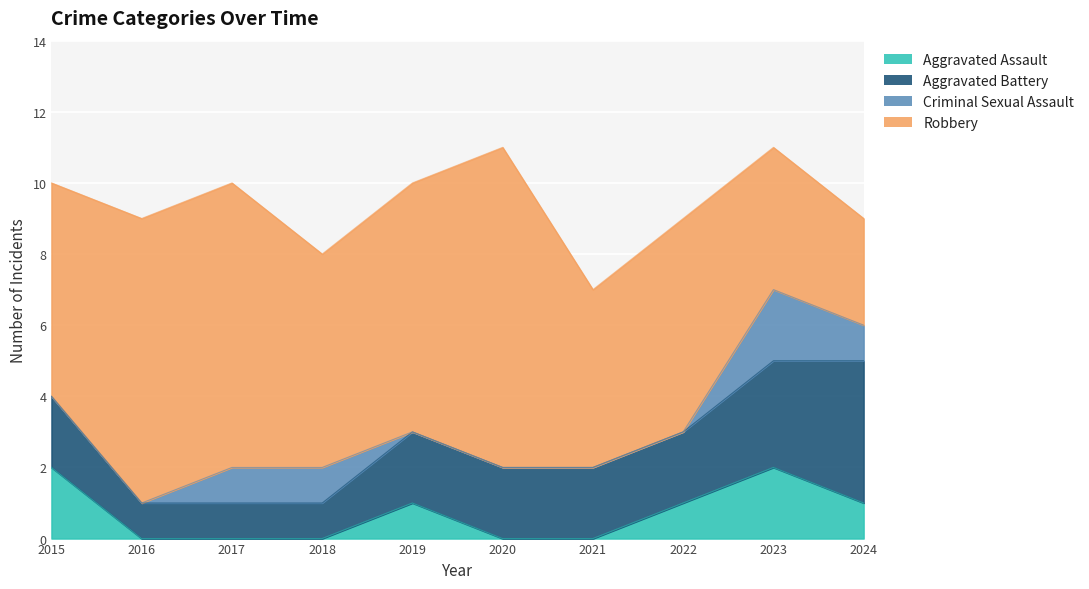

Which label corresponds to the smallest value in the chart?

2016